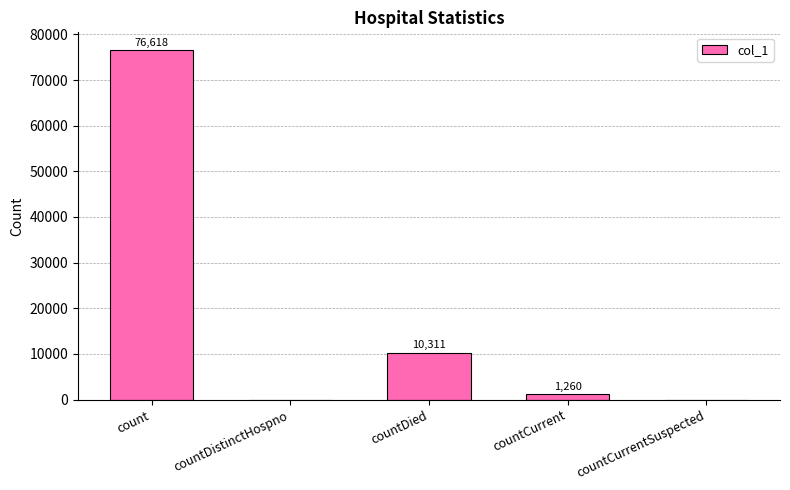

True or false: the data shows 0 at countCurrentSuspected.

True